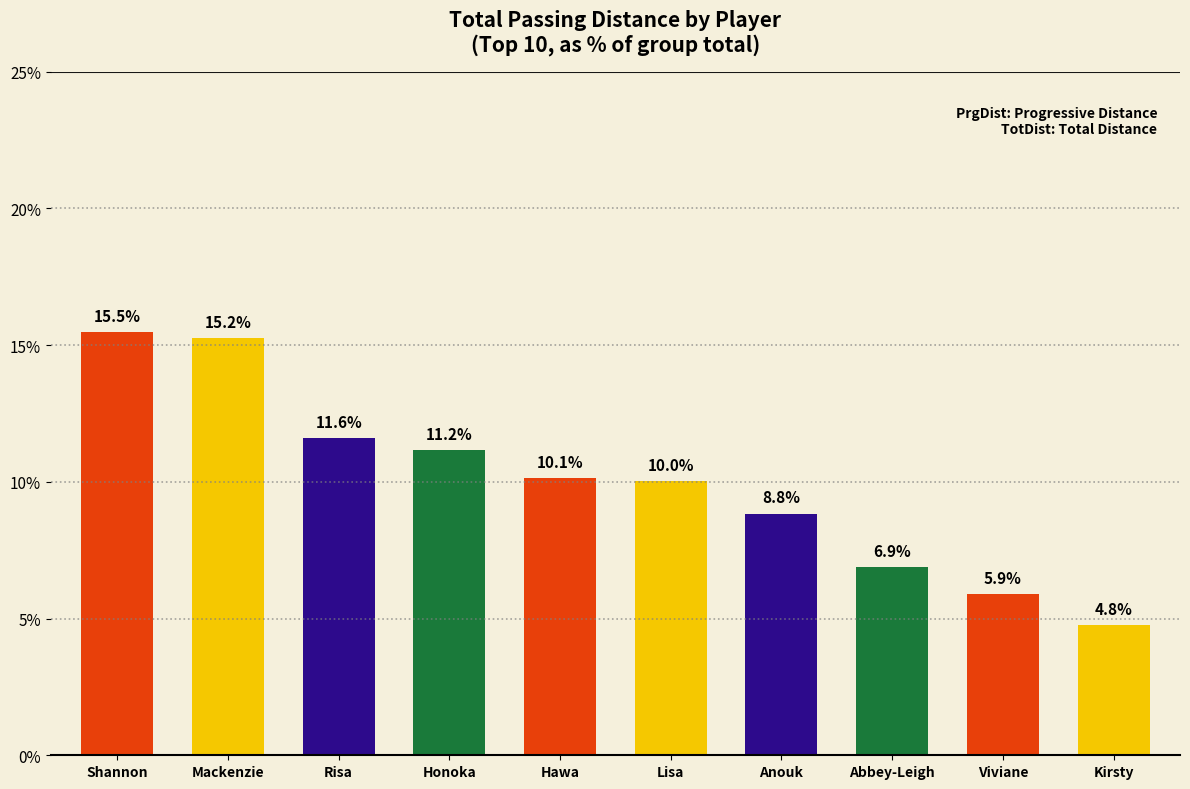

Which has a higher value, Anouk or Mackenzie?

Mackenzie